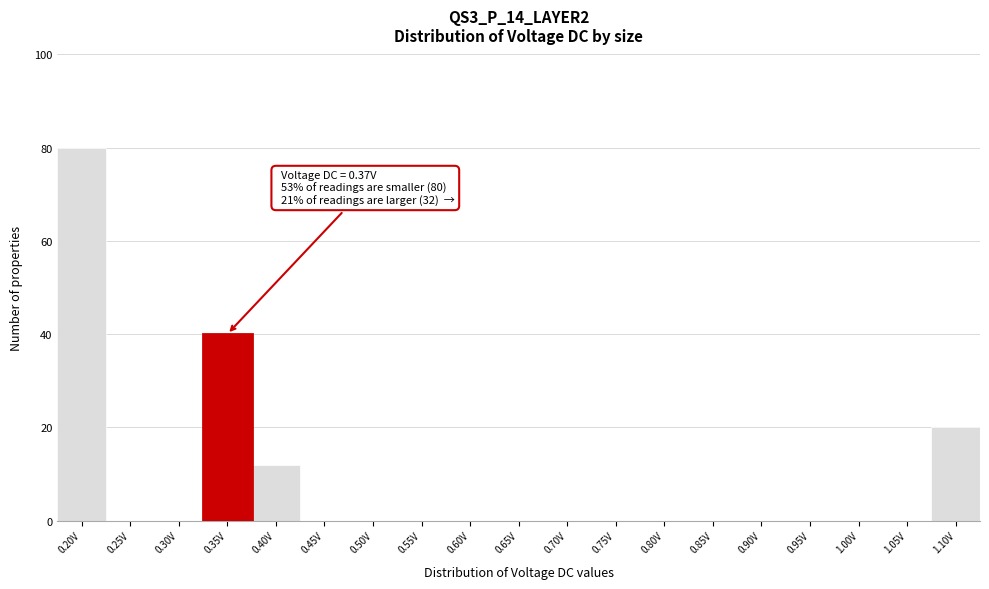

Reading left to right, list all the values displayed in this chart.

0.20V=80	0.25V=0	0.30V=0	0.35V=40	0.40V=12	0.45V=0	0.50V=0	0.55V=0	0.60V=0	0.65V=0	0.70V=0	0.75V=0	0.80V=0	0.85V=0	0.90V=0	0.95V=0	1.00V=0	1.05V=0	1.10V=20